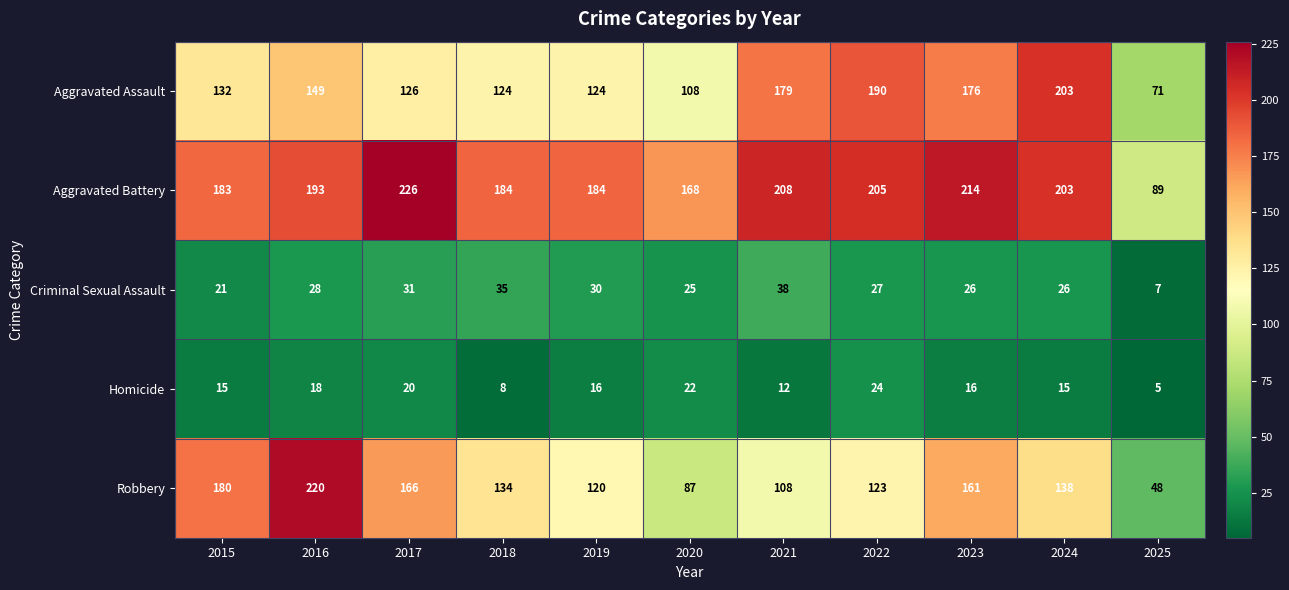

At which category is the sum across all series the highest?

2016